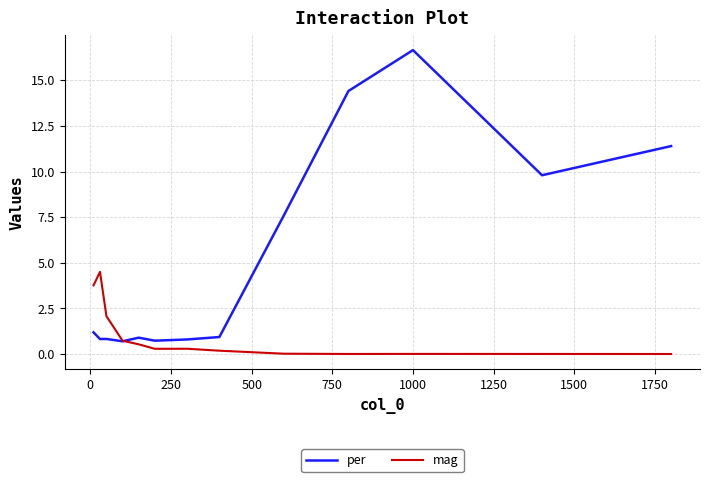

Which series has the largest total across all categories?

per